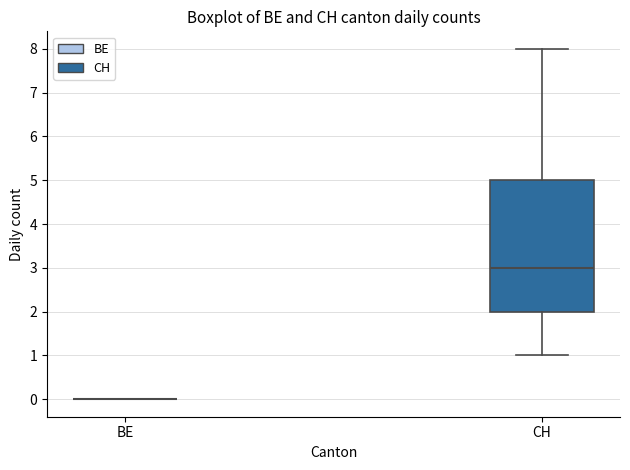

Reading left to right, transcribe this box plot: for each box, give where its median line is, the range the box spans, and where its two whiskers end, as read against the y-axis. The values are not printed on the chart, so give them approximately, as read against the axis.

BE: box collapsed to a line at 0, whiskers 0 to 0
CH: median 3, box 2 to 5, whiskers 1 to 8